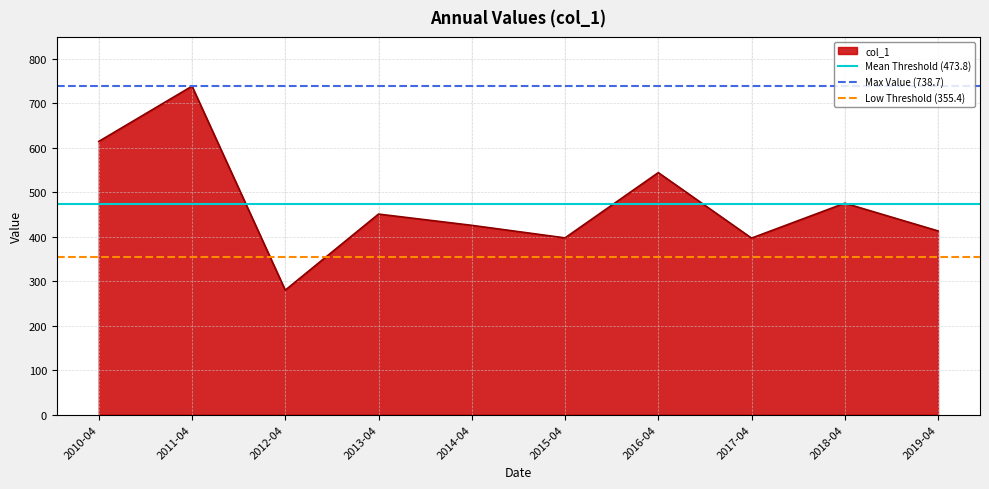

Rank the series by their maximum value, from lowest to highest.

Low Threshold (355.4), Mean Threshold (473.8), Max Value (738.7)